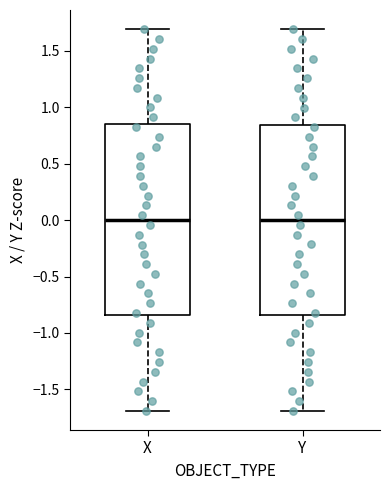

Reading left to right, read every box against the y-axis: the position of its median line, the range the box covers, and the ends of its whiskers. The values are not printed on the chart, so give them approximately, as read against the axis.

X: median 0.00, box -0.85 to 0.85, whiskers -1.70 to 1.70
Y: median 0.00, box -0.85 to 0.85, whiskers -1.70 to 1.70